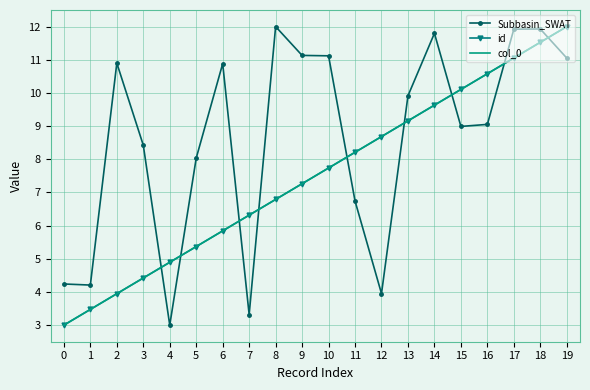

Which series has the widest spread of values?

Subbasin_SWAT